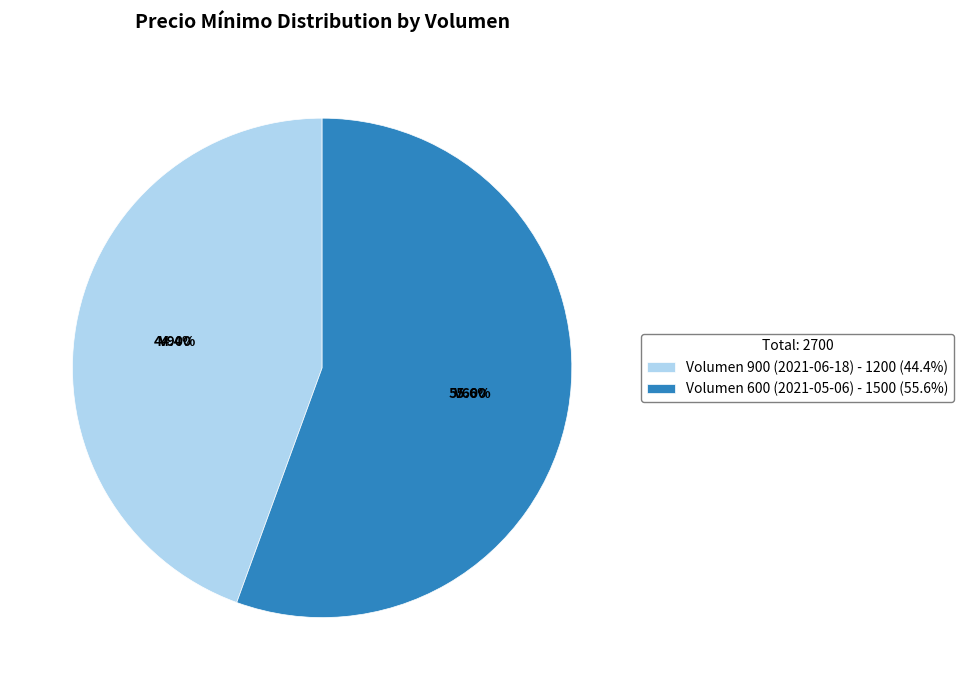

Does any single category account for the majority?

Yes